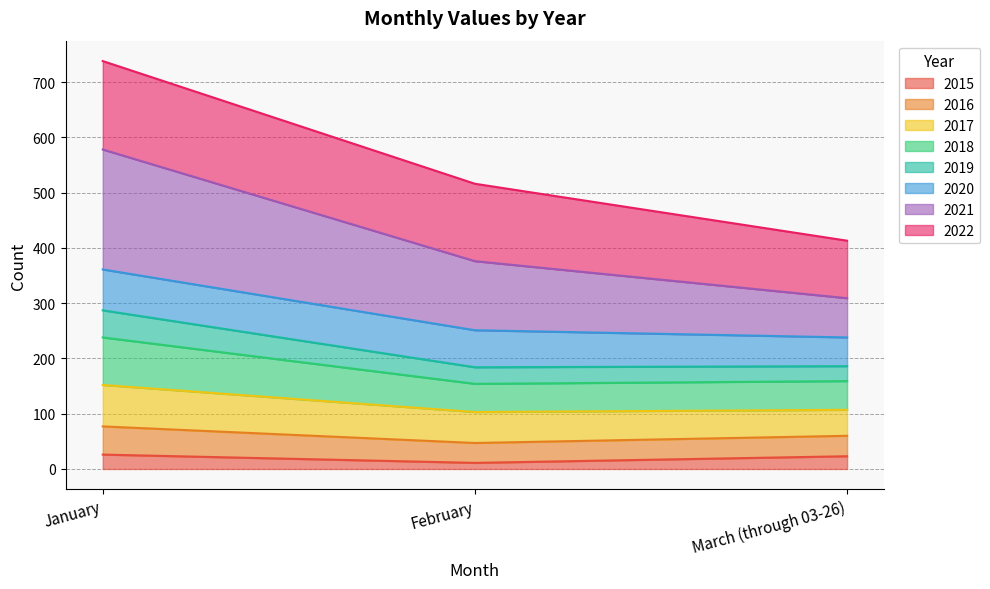

Which label corresponds to the smallest value in the chart?

February